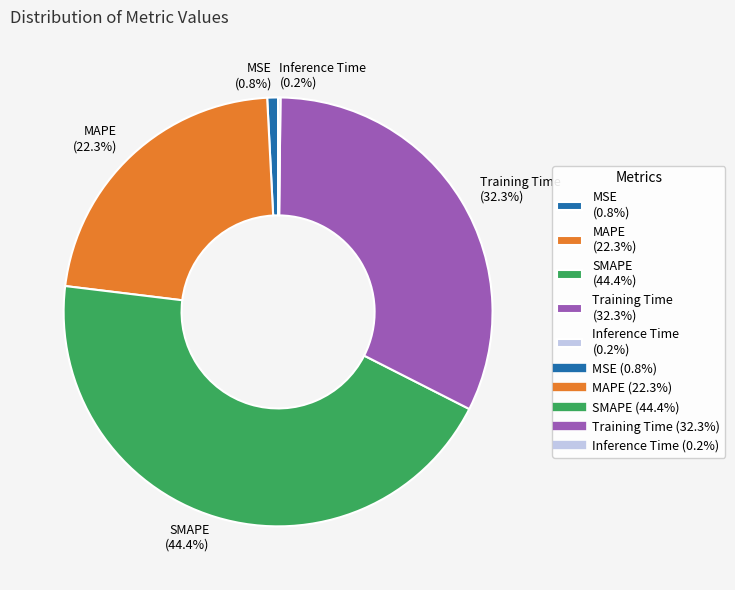

What portion of the pie excludes MAPE (22.3%)?

77.7%